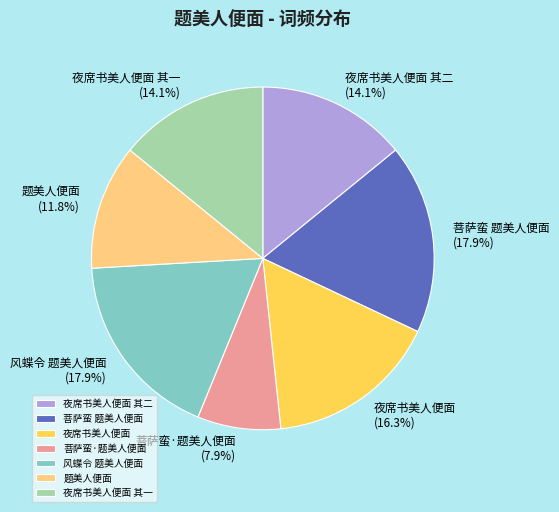

Approximately how many times larger is the value at 夜席书美人便面 其一 compared to 风蝶令 题美人便面?

0.8